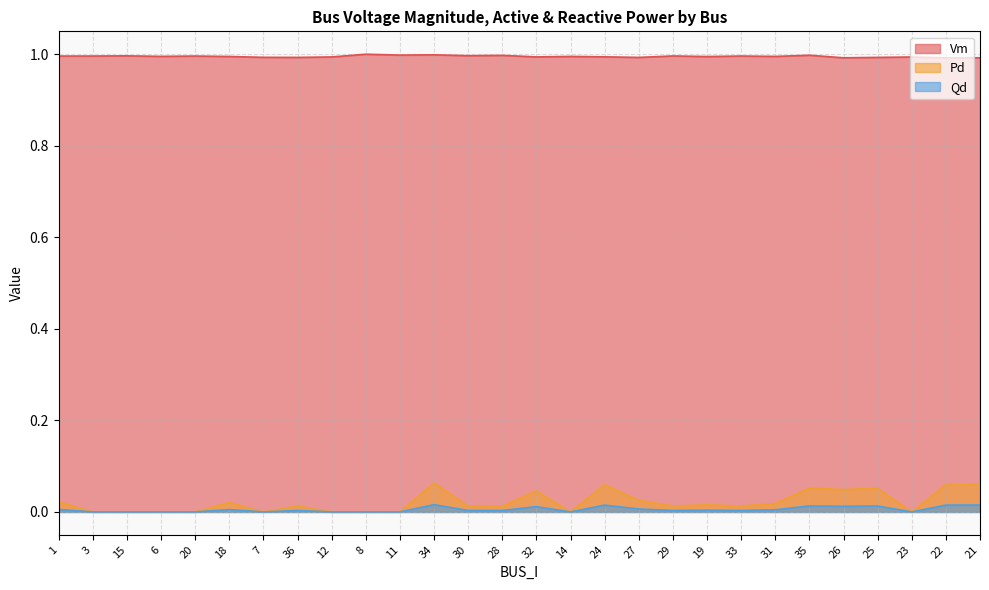

Where is Vm nearest to the value 0?

22